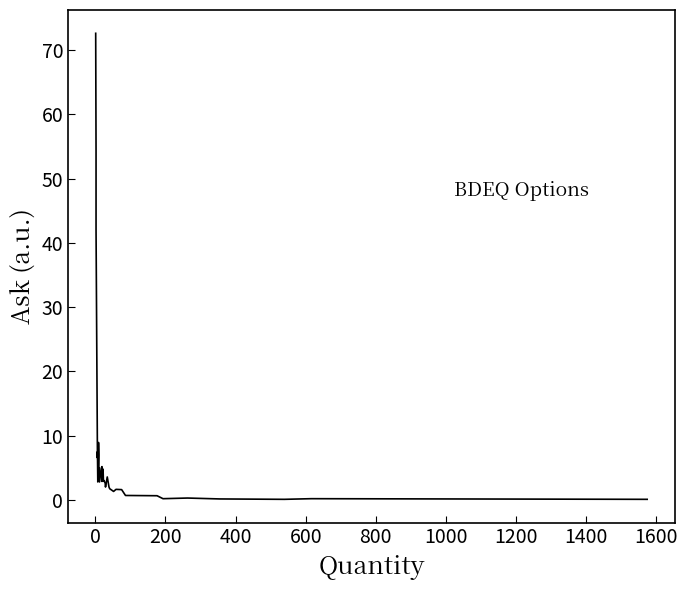

Count the number of categories in the chart.

36